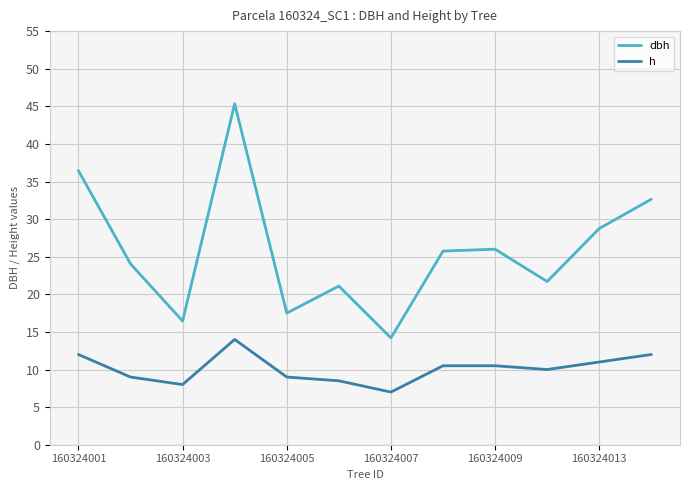

Which series has the largest total across all categories?

dbh